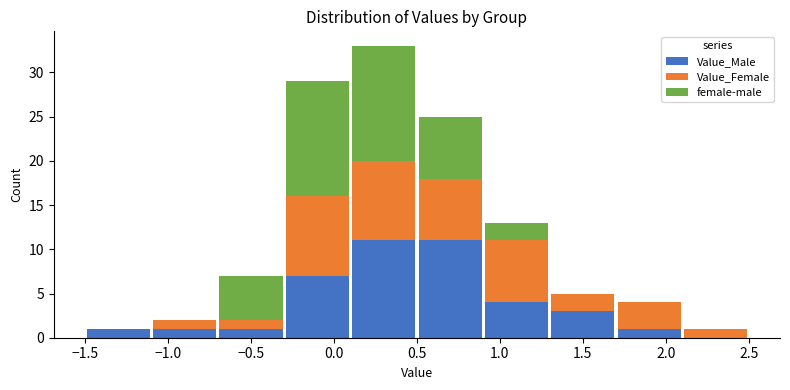

Reading left to right, list every stacked bar in this chart as the range it spans on the x-axis followed by its total height. The values are not printed on the chart, so give them approximately, as read against the axis.

-1.5 to -1.1: 1
-1.1 to -0.7: 2
-0.7 to -0.3: 7
-0.3 to 0.1: 29
0.1 to 0.5: 33
0.5 to 0.9: 25
0.9 to 1.3: 13
1.3 to 1.7: 5
1.7 to 2.1: 4
2.1 to 2.5: 1